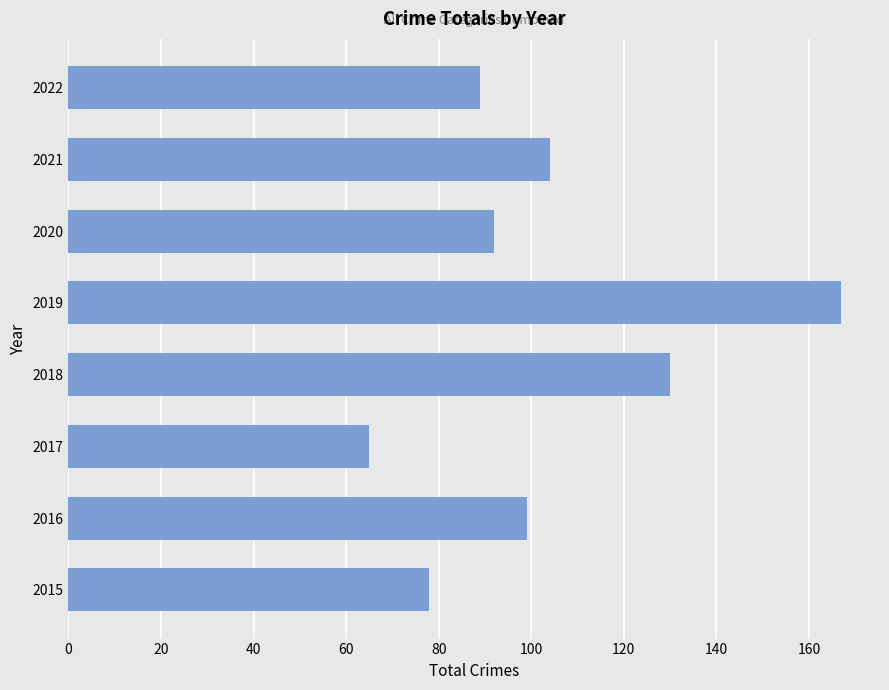

Approximately how many times larger is the value at 2016 compared to 2020?

1.1